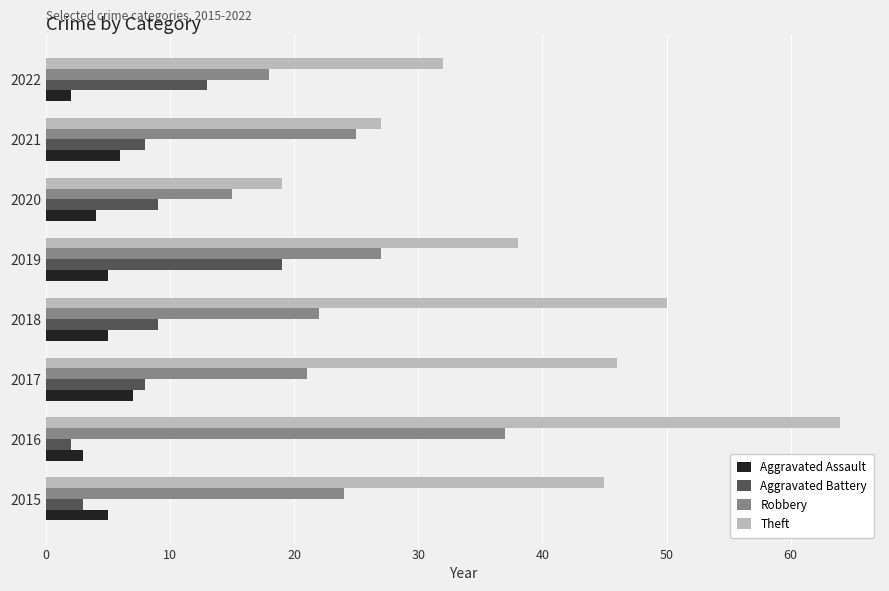

Where is Theft nearest to the value 41?

2019